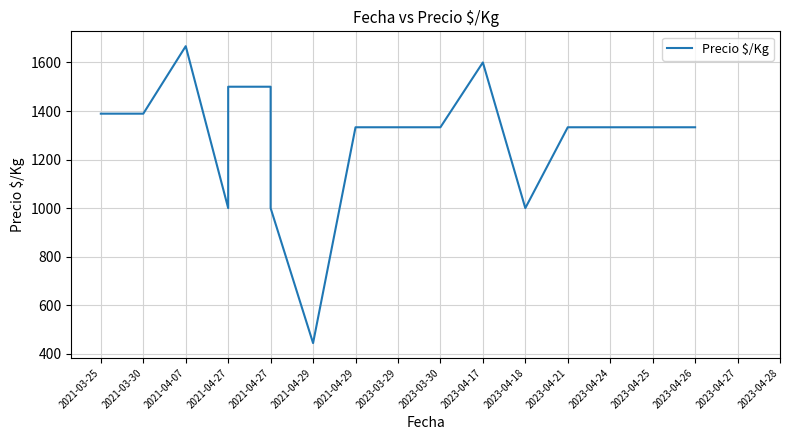

How many distinct data groups are displayed?

1